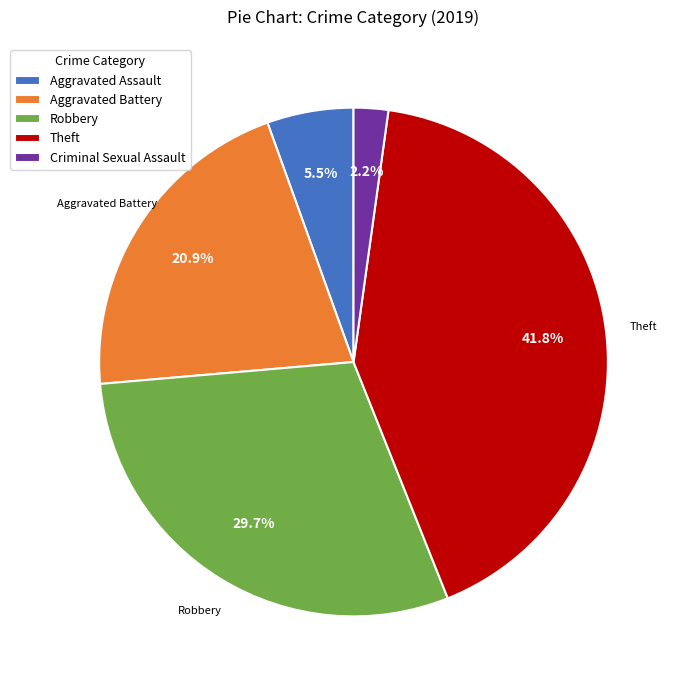

What is the ratio of the value at Criminal Sexual Assault to the value at Theft?

0.1